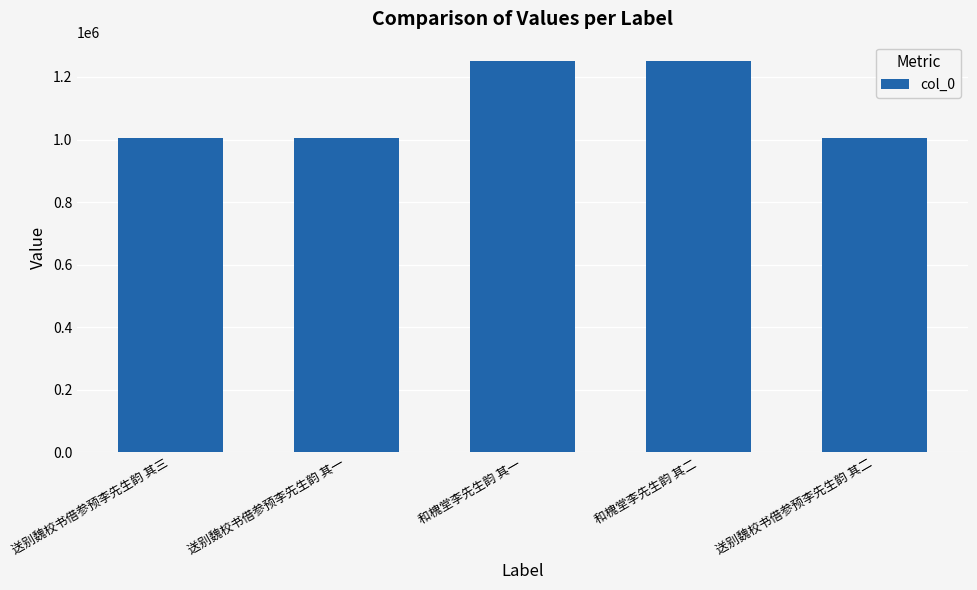

The value at 和槐堂李先生韵 其一 is 1250389. True or false?

True